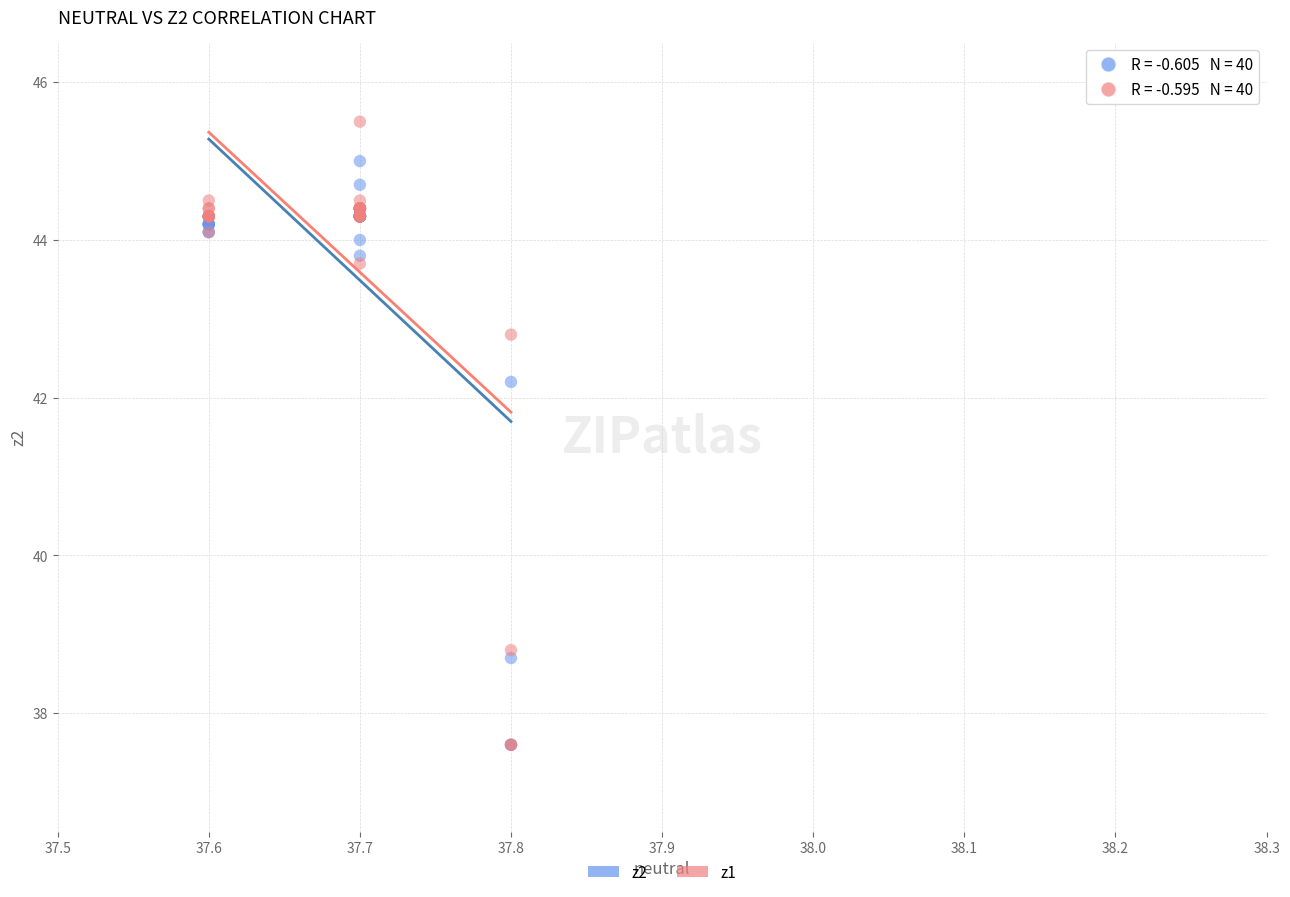

Across all series, what Y value is closest to 41?

42.2